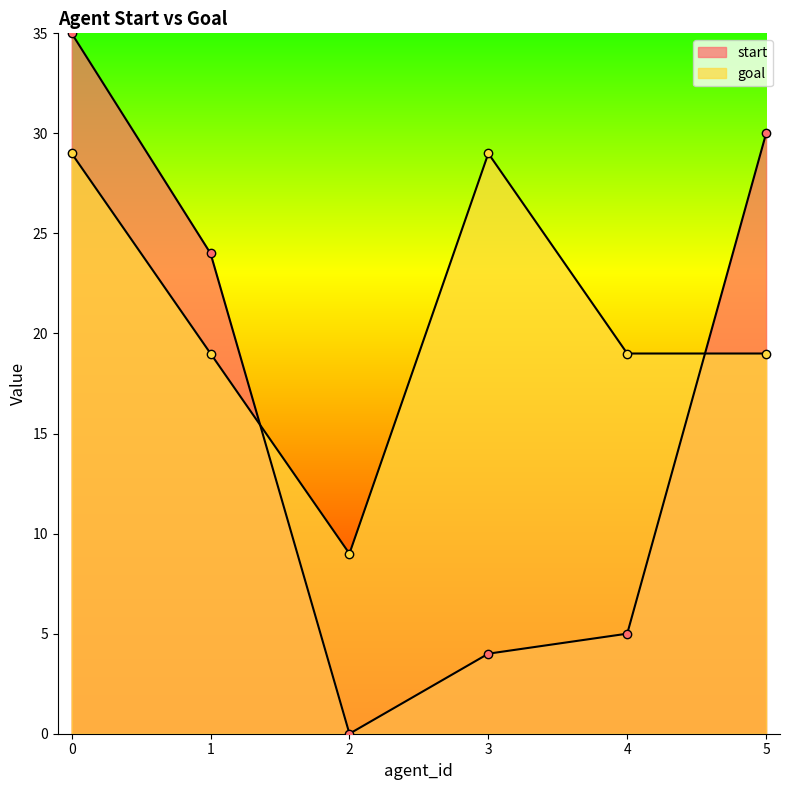

What is the sum of the start values at 0 and 3?

39